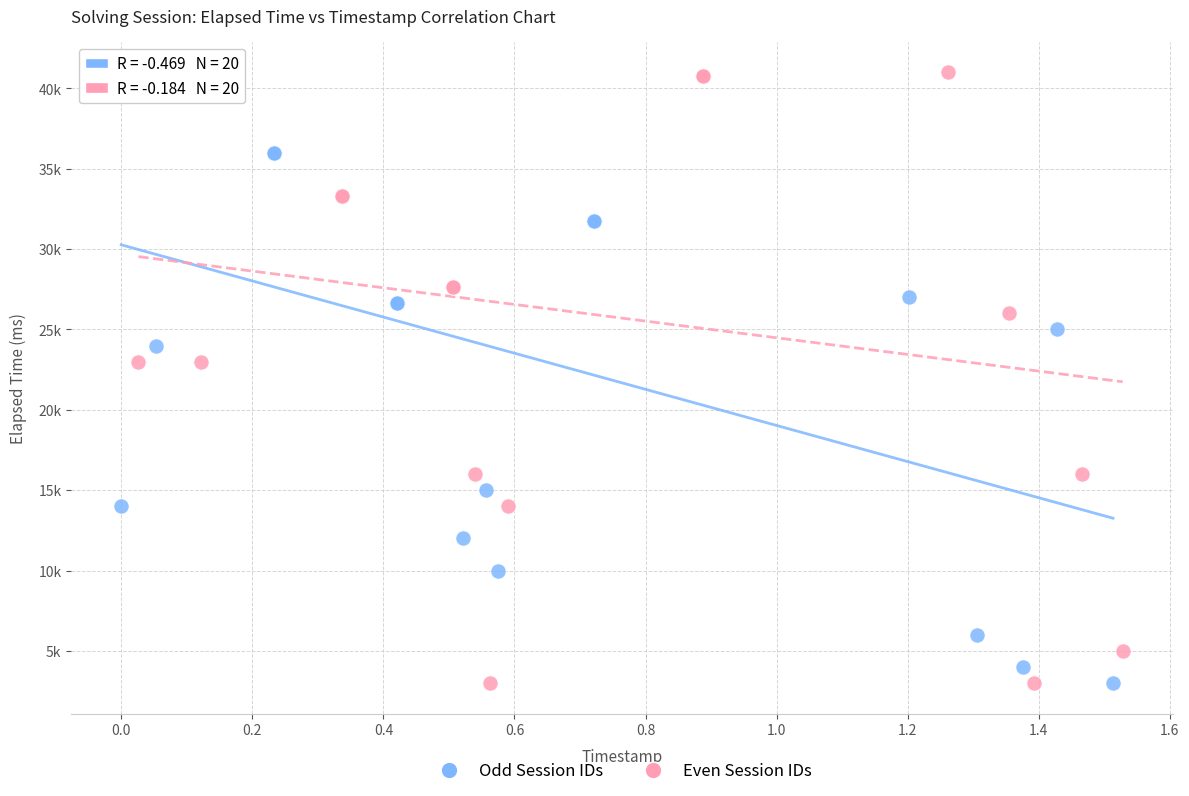

What are all the series names shown in the legend?

Odd Session IDs, Even Session IDs